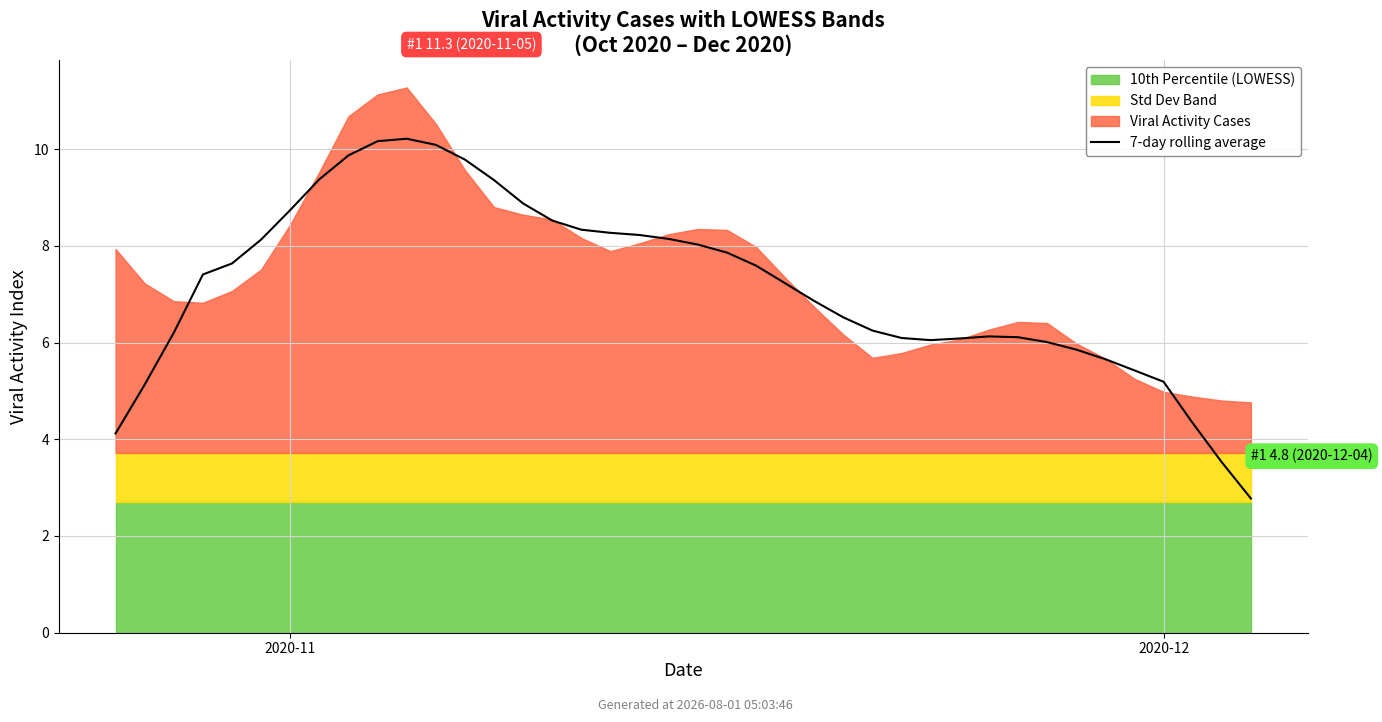

What is the smallest value displayed?

2.8